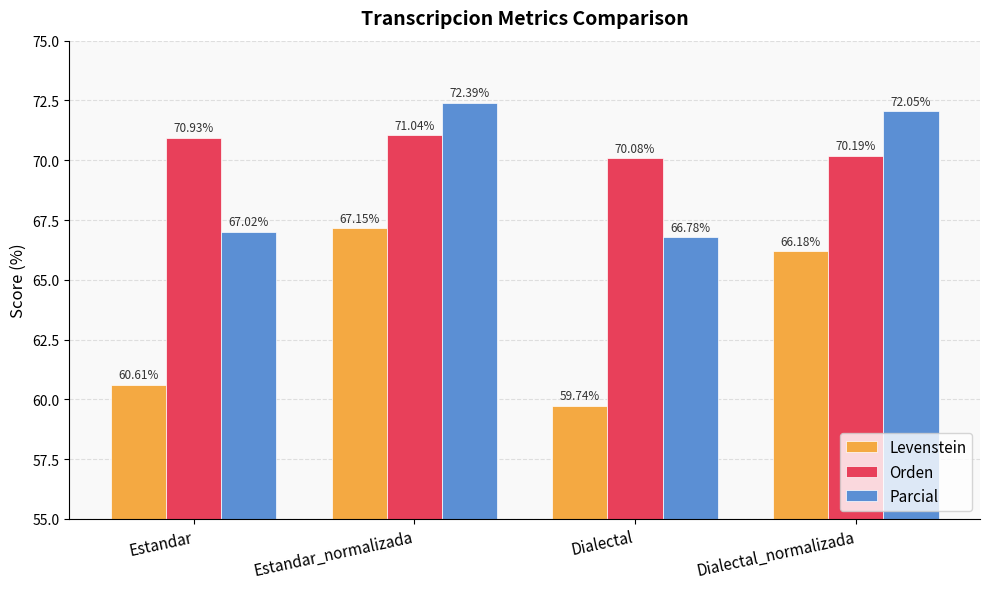

Which series has the widest spread of values?

Levenstein